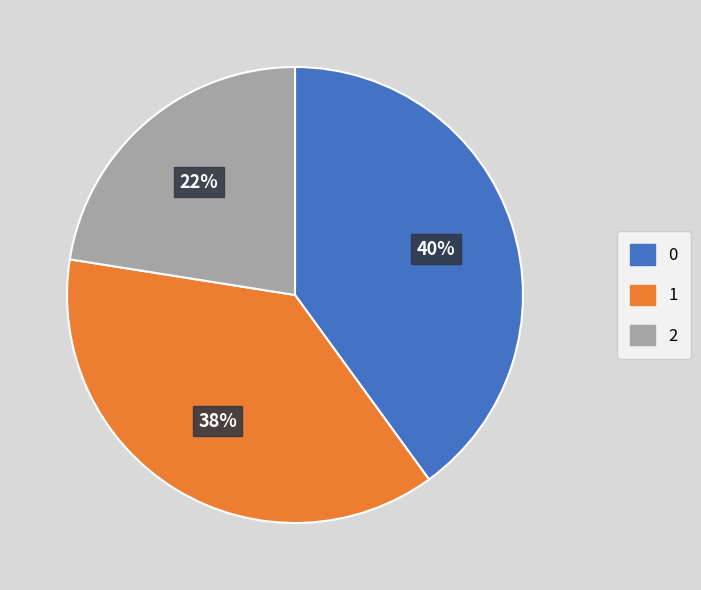

Does any single category account for the majority?

No